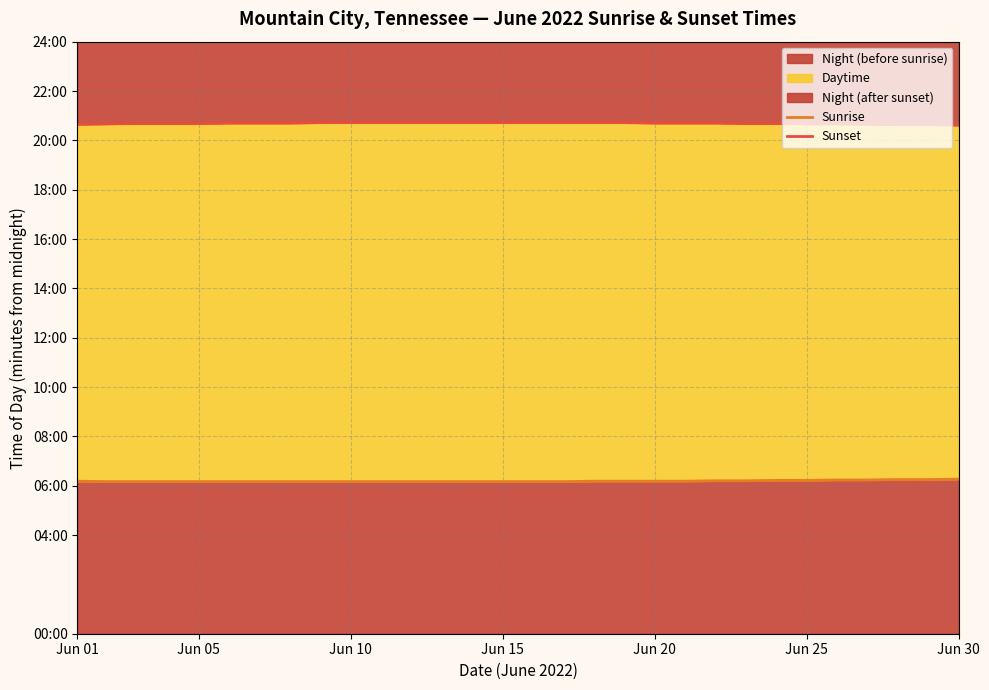

Count the Sunset values in the range 1240 to 1243.

25